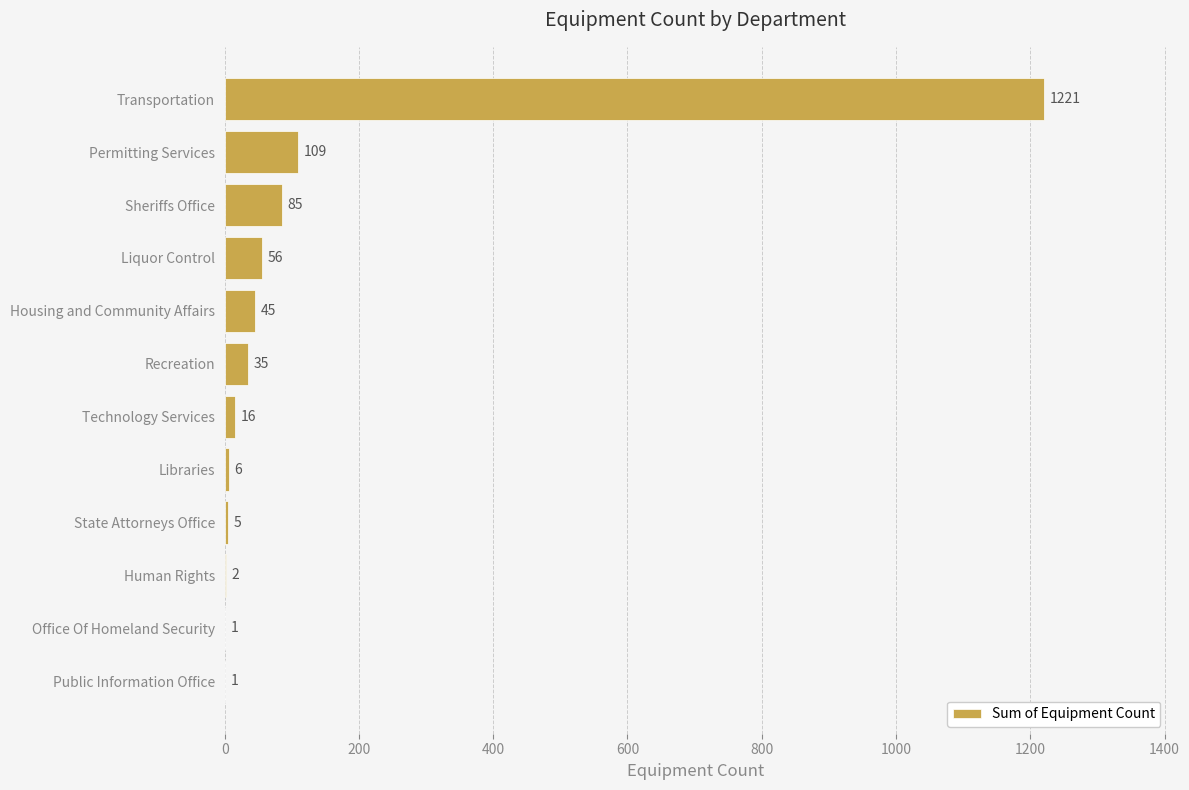

Is it true that the value at Transportation is 1221?

True